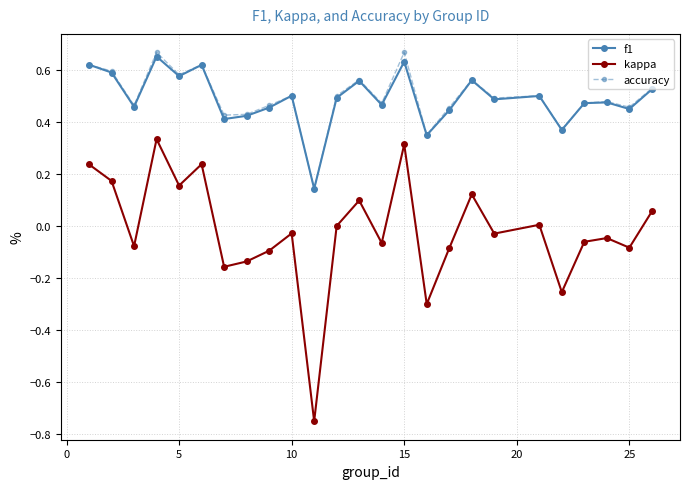

True or false: kappa and f1 cross at least once.

False